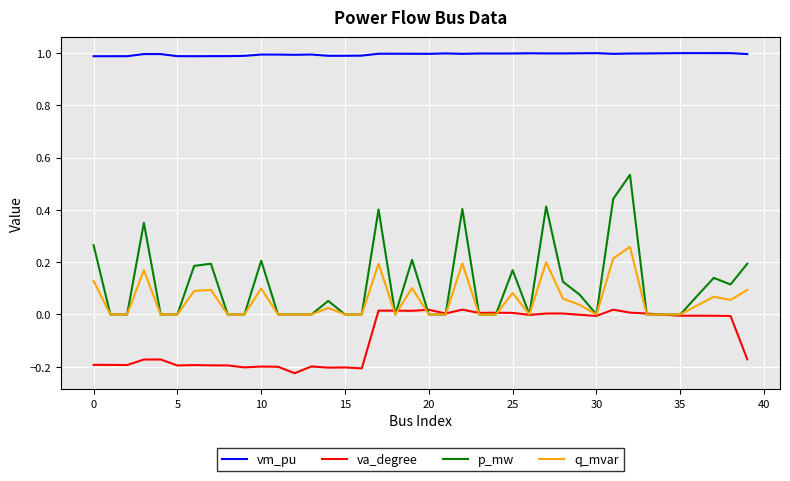

At how many categories does at least one series exceed 0?

40